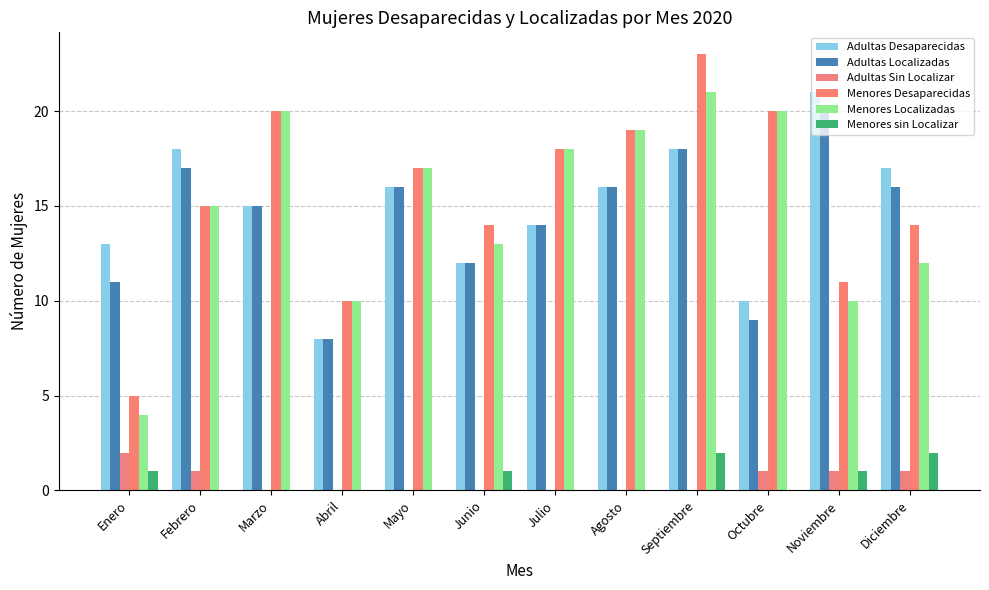

What is the average value of the Adultas Localizadas series?

14